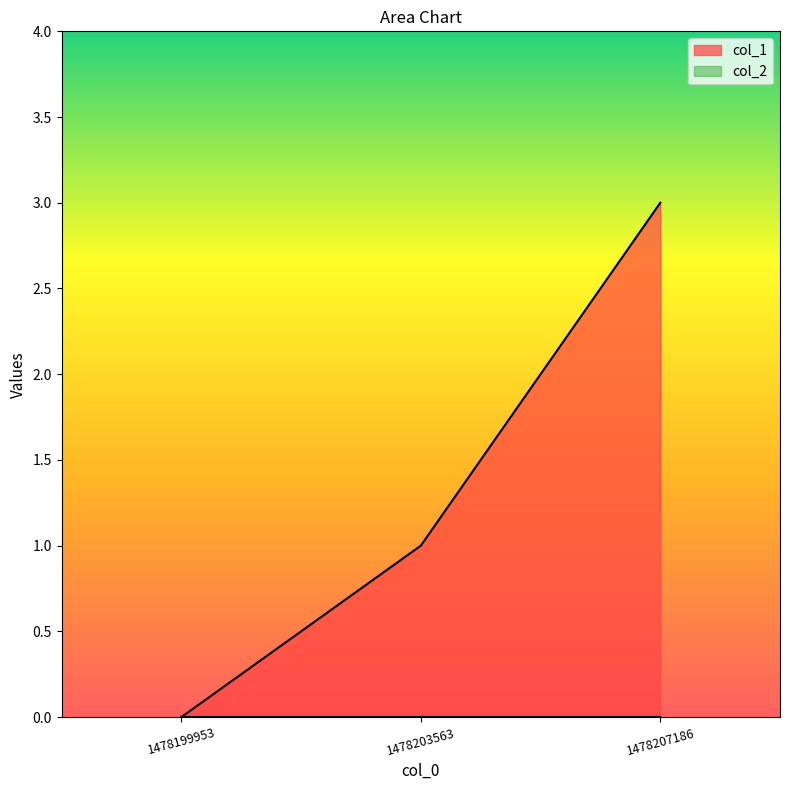

At which label is the value closest to 1?

1478203563